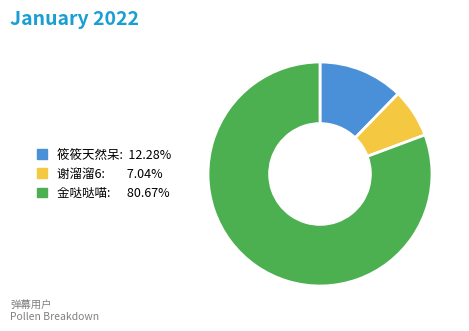

Is there any slice that represents more than half of the pie?

Yes